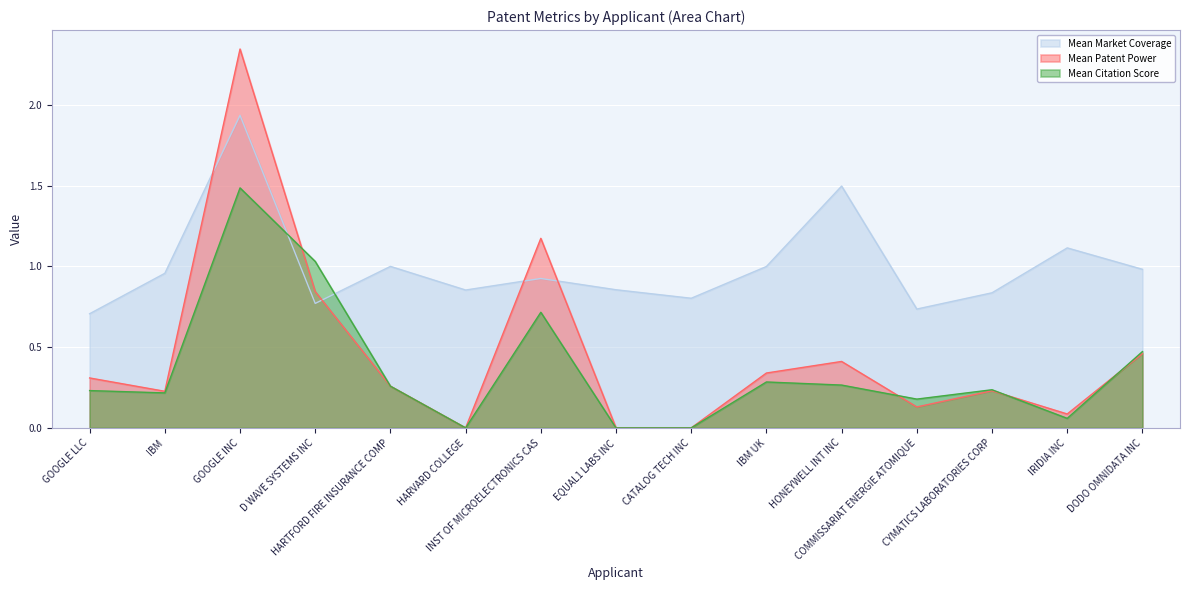

What is the difference between the Mean Market Coverage values at EQUAL1 LABS INC and CATALOG TECH INC?

0.1